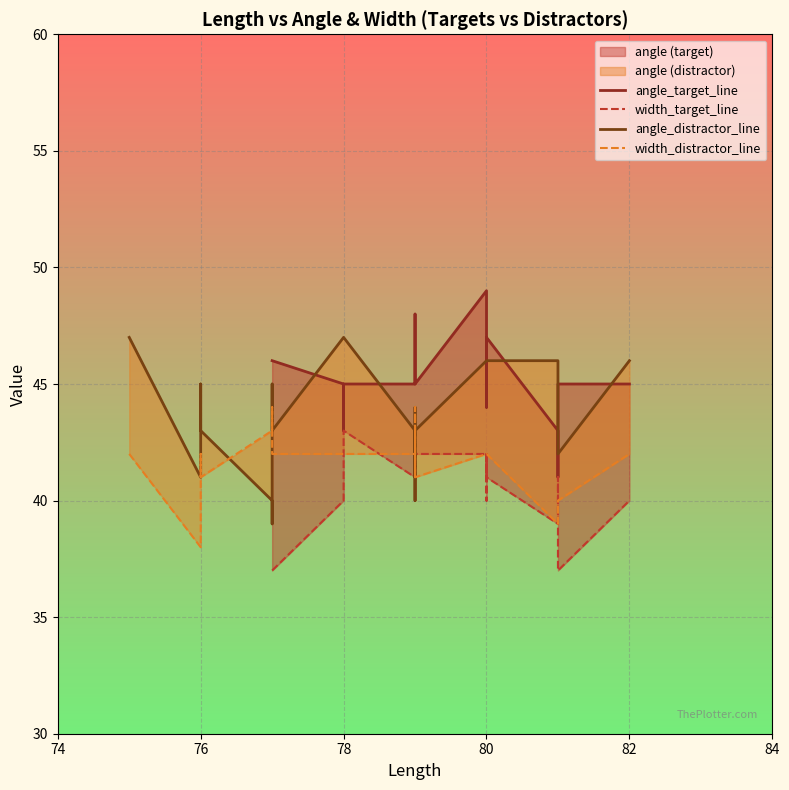

How many values in the angle_target_line series exceed 45?

6